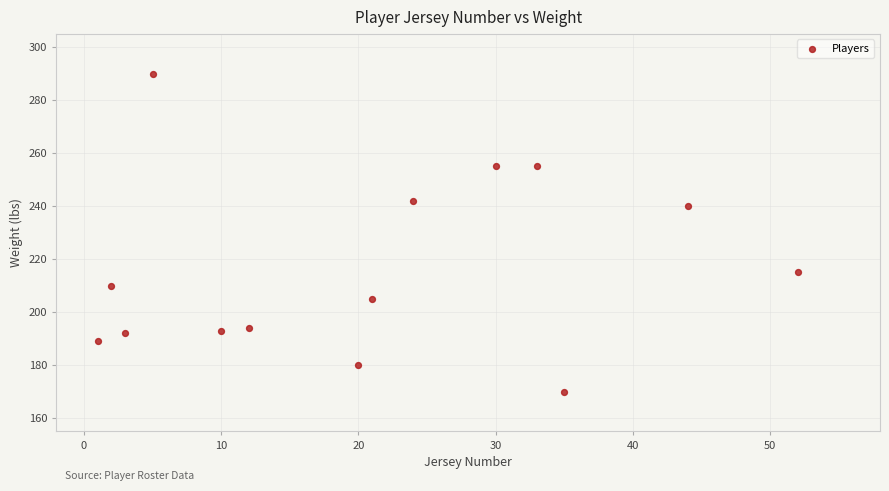

What Y value in the scatter plot is closest to 230?

240